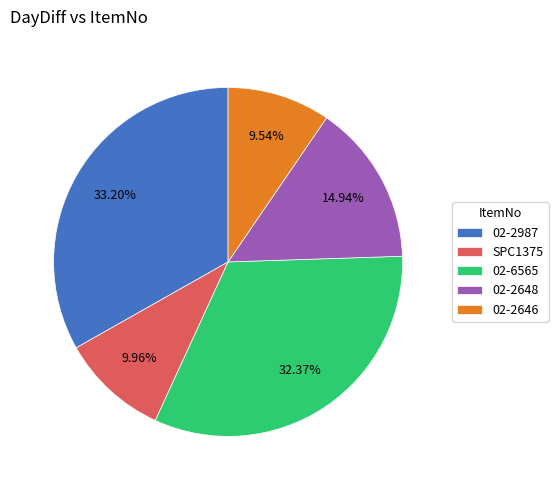

How many segments does this pie chart have?

5